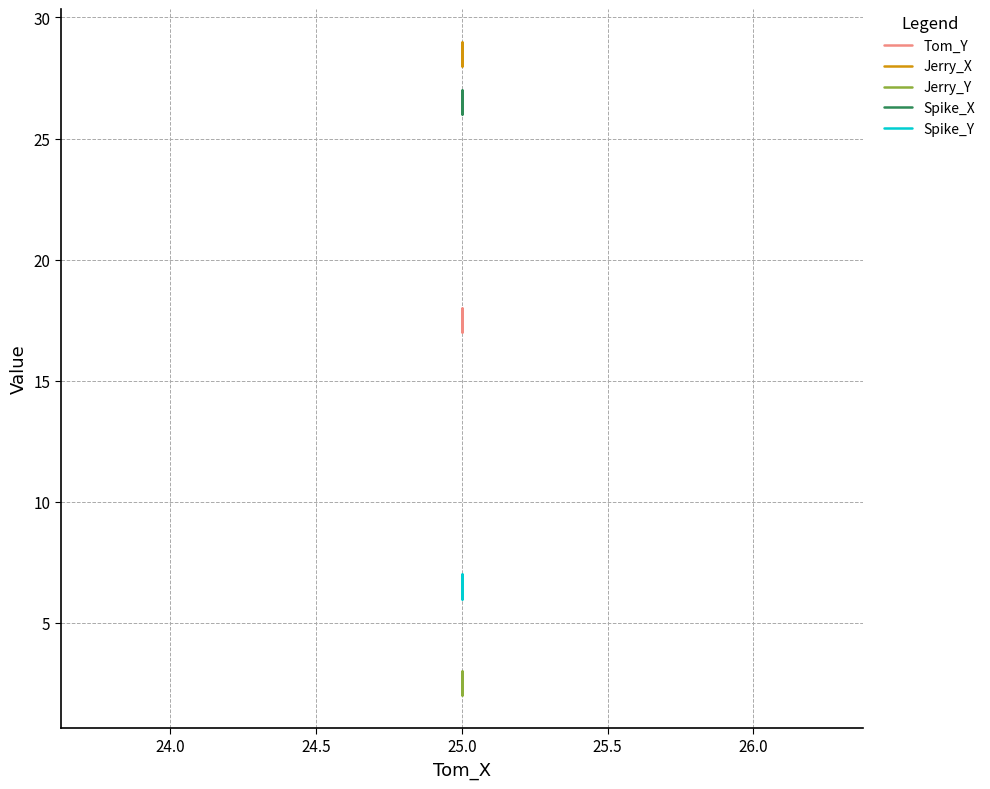

Which series has the largest total across all categories?

Jerry_X